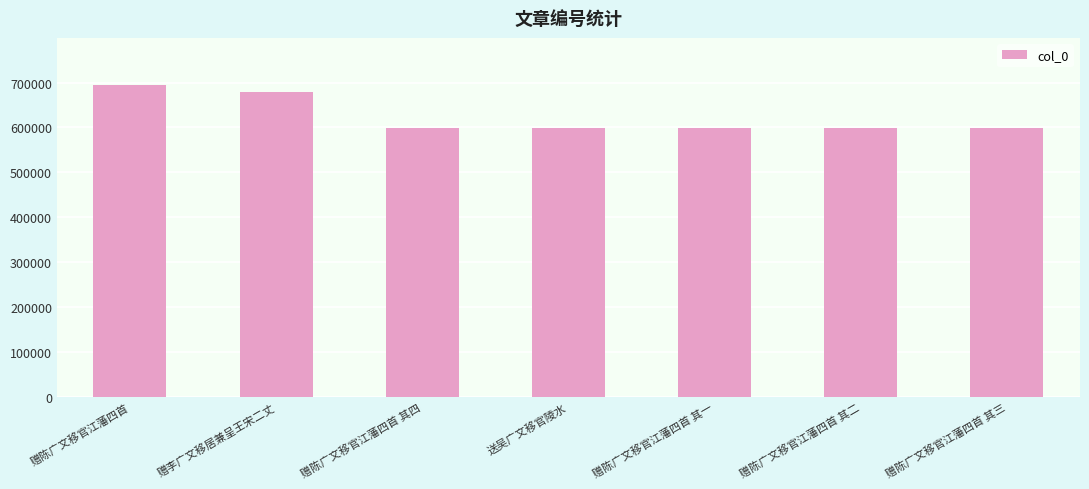

What is the value of the 3rd bar from the left?

598226